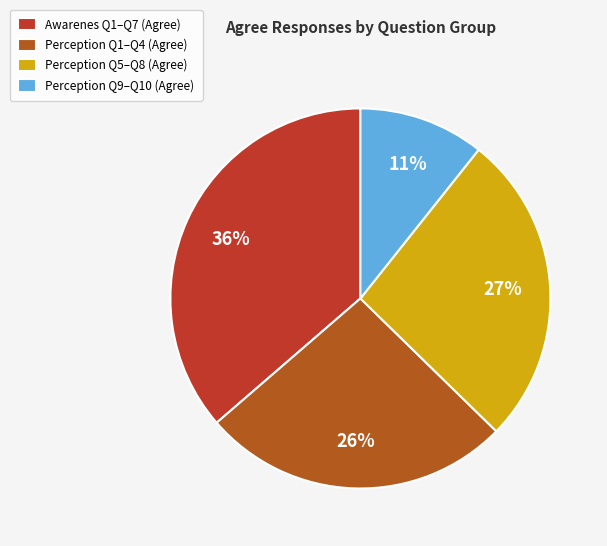

Is there a majority slice in this chart?

No